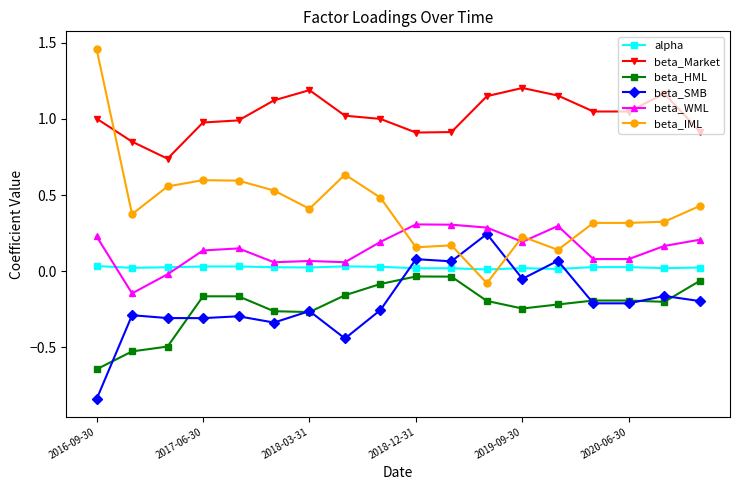

True or false: beta_WML has more than 2 points higher than both neighbors.

True